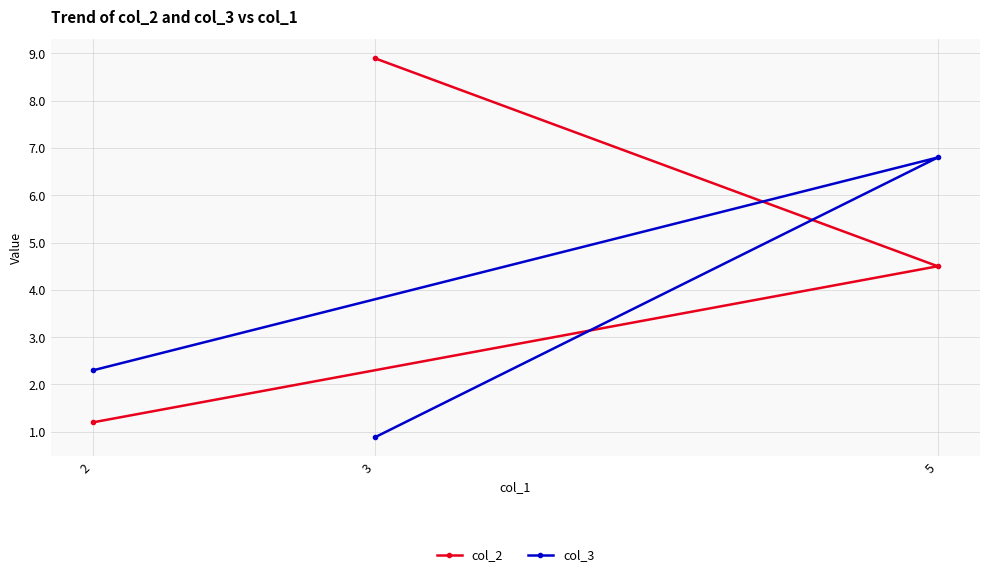

What are all the series names shown in the legend?

col_2, col_3